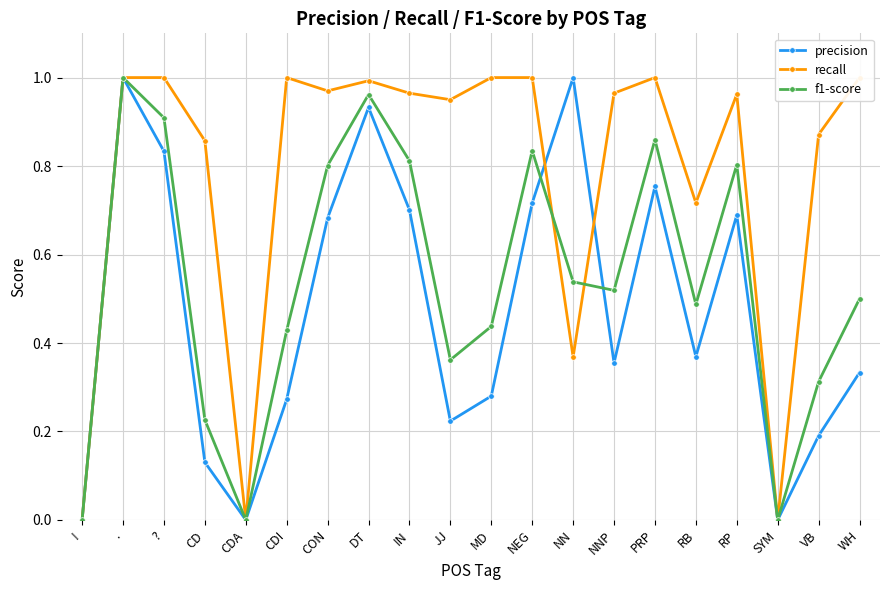

Rank the series by their average value, from highest to lowest.

recall, f1-score, precision